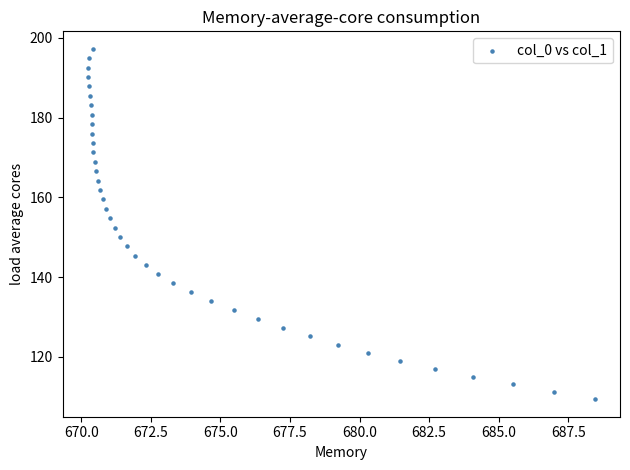

What is the range of X values (max minus min)?

18.2